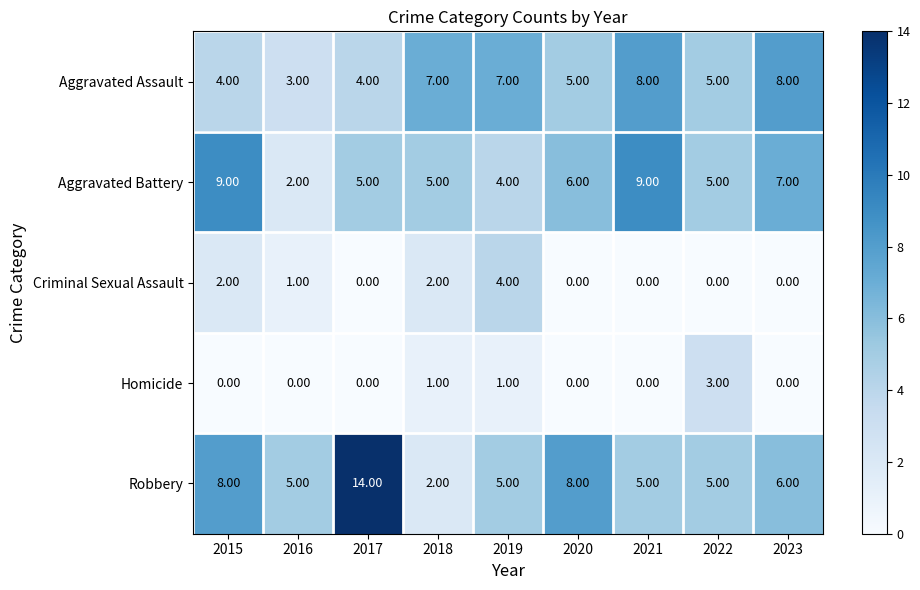

What is the total value across all series at 2019?

21